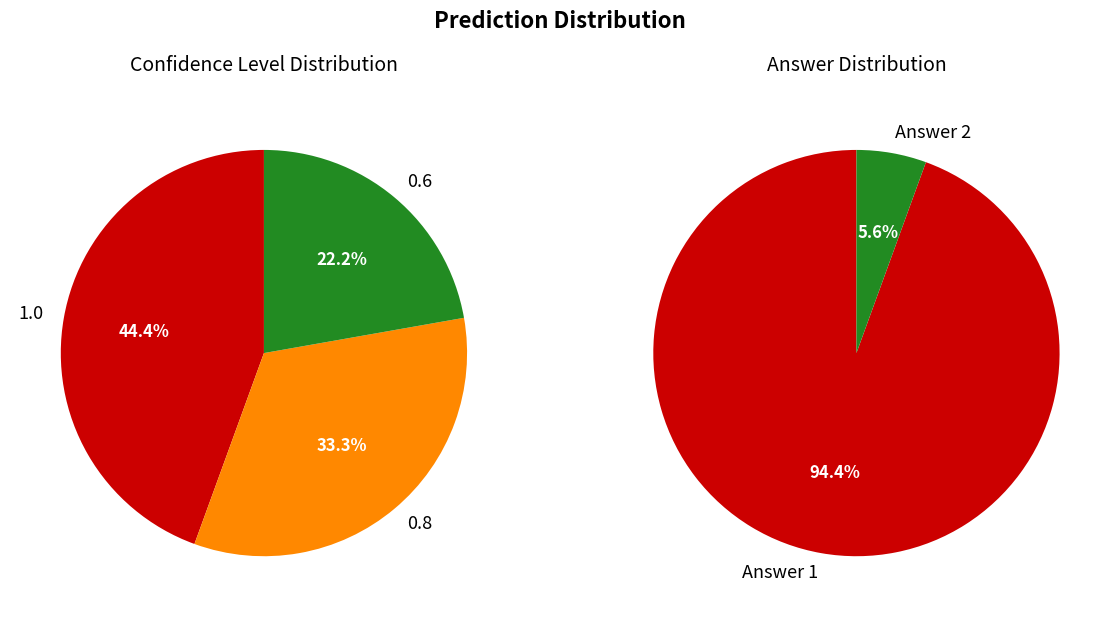

How many slices are in this pie chart?

3